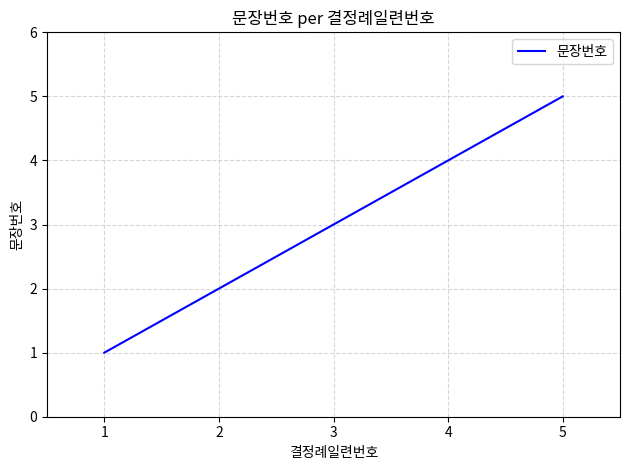

Rank the categories by value from highest to lowest.

5, 4, 3, 2, 1